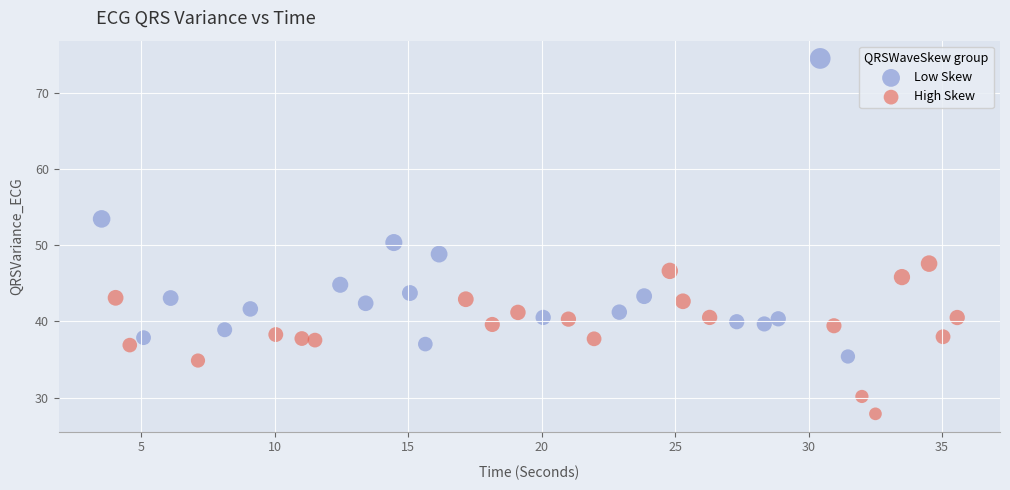

Which series has the widest spread of Y values?

Low Skew